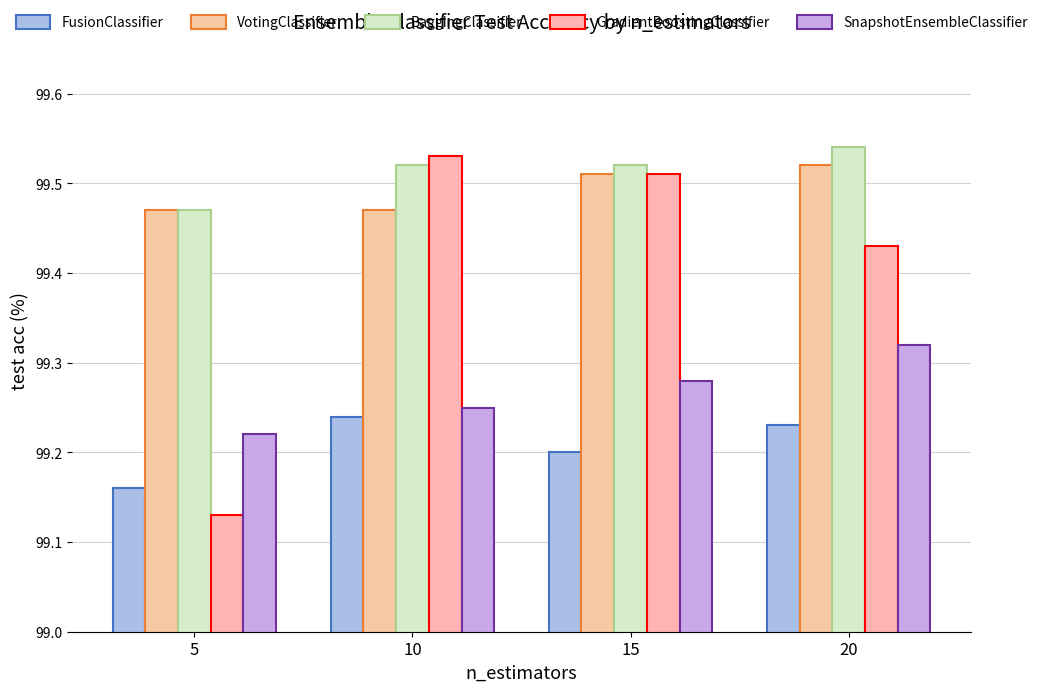

How many categories are shown in the chart?

4